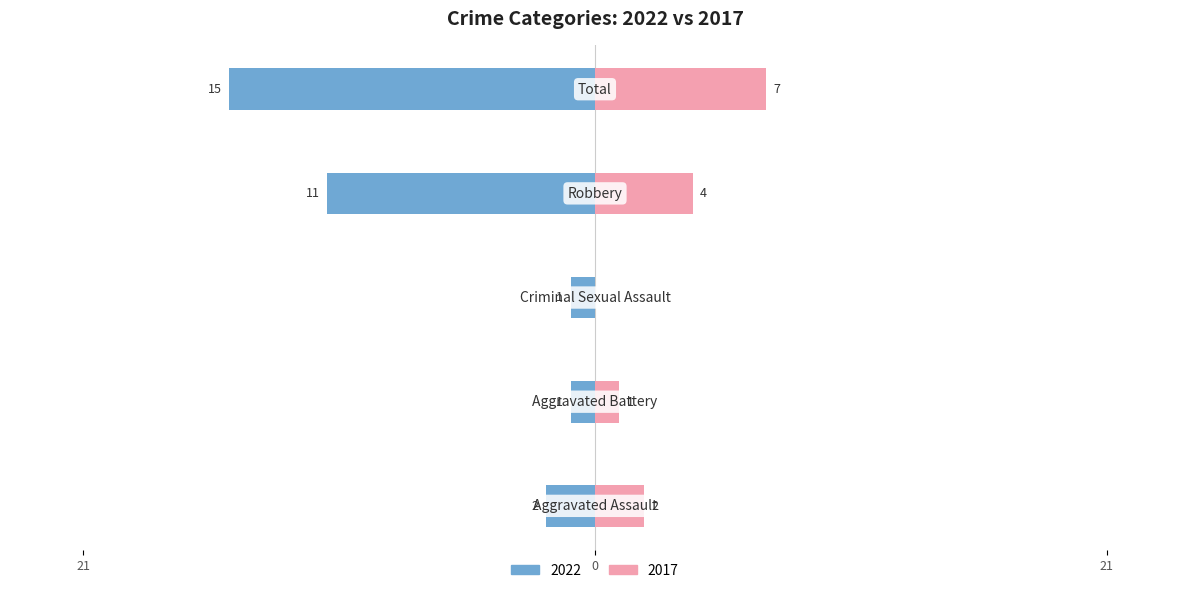

List the labels in order of Left (2022) value, smallest first.

Total, Robbery, Aggravated Assault, Aggravated Battery, Criminal Sexual Assault